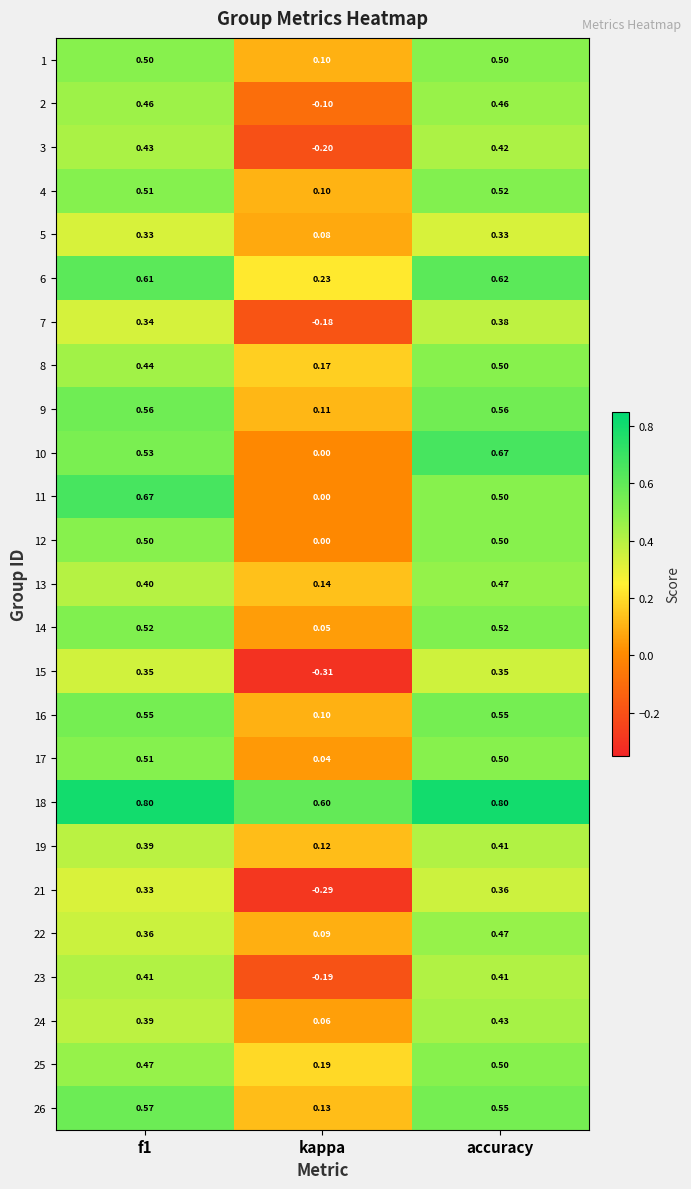

Which category has the lowest value in the 1 series?

kappa